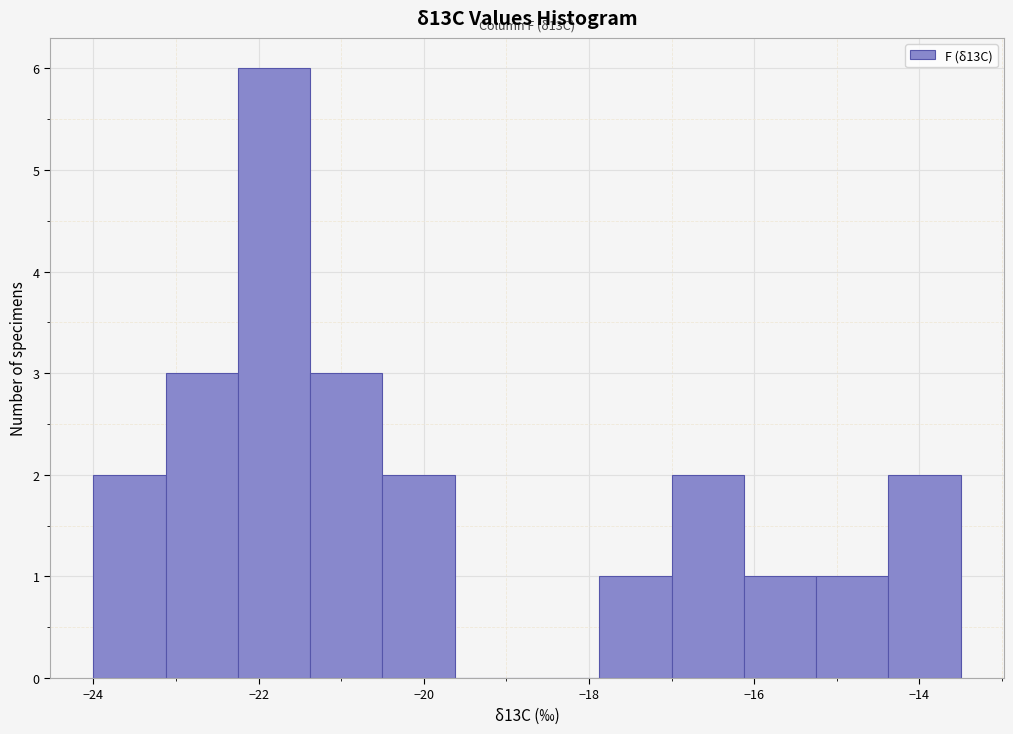

Over which range of the x-axis is the bar tallest?

-22.2 to -21.4